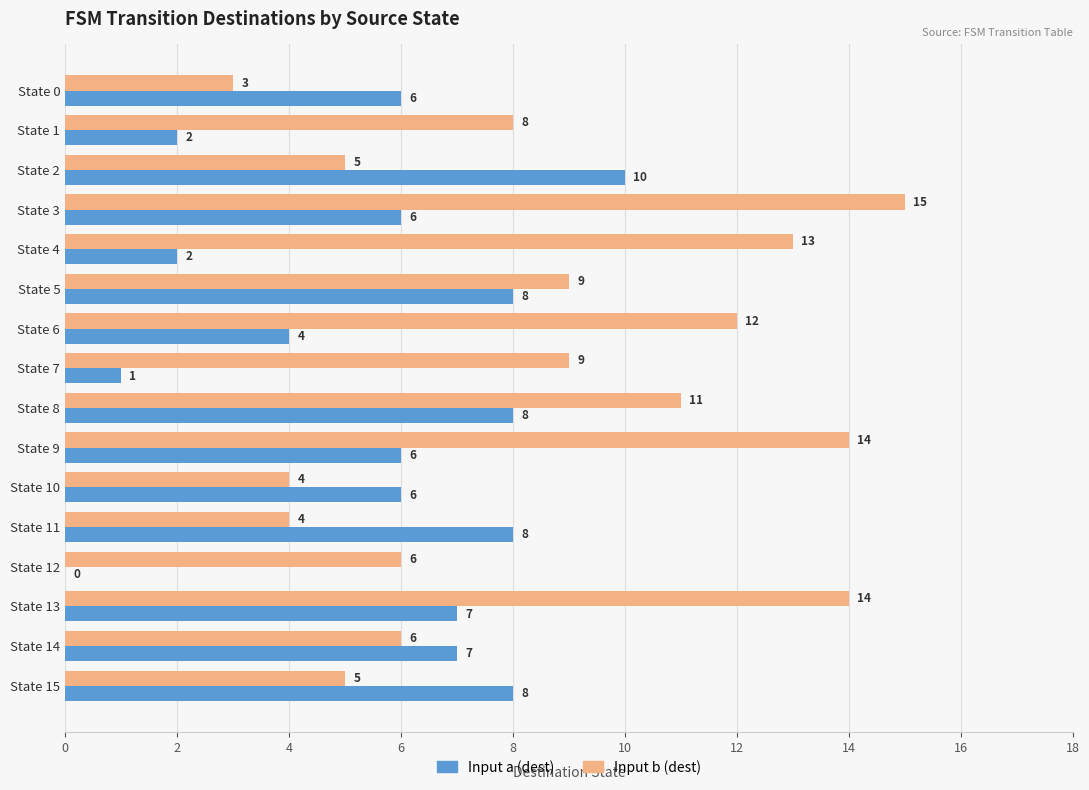

Is the value of Input b (dest) at State 2 greater than the value of Input a (dest) at State 10?

No